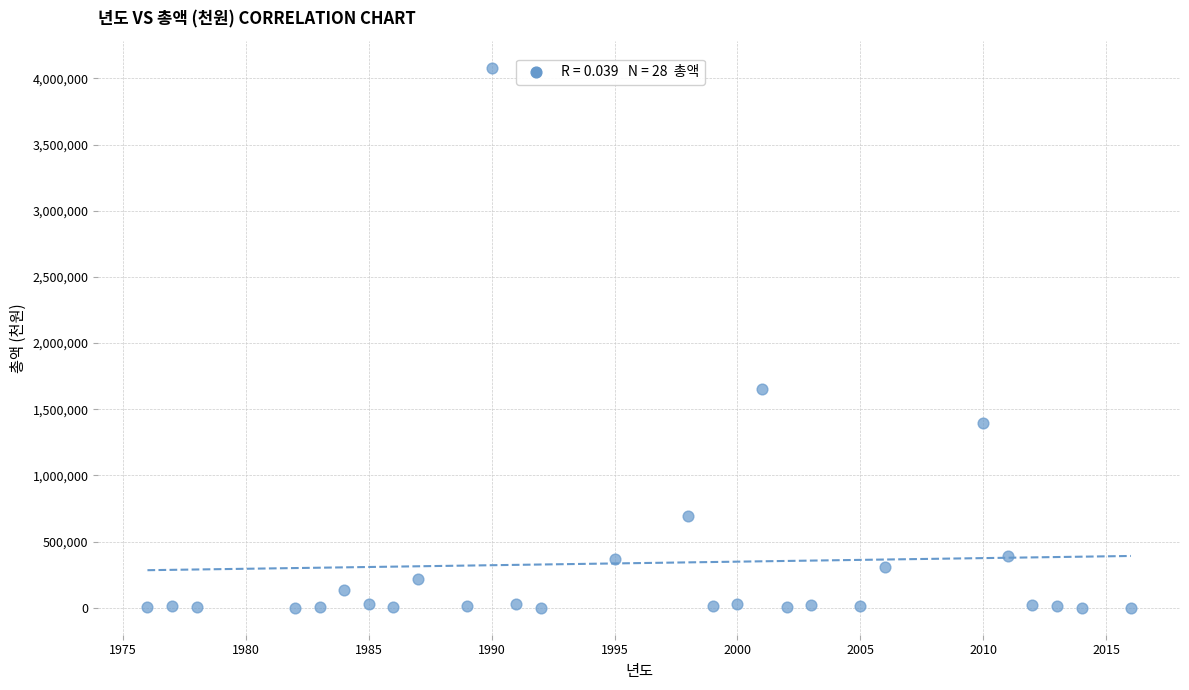

What Y value in the scatter plot is closest to 2040892?

1654700